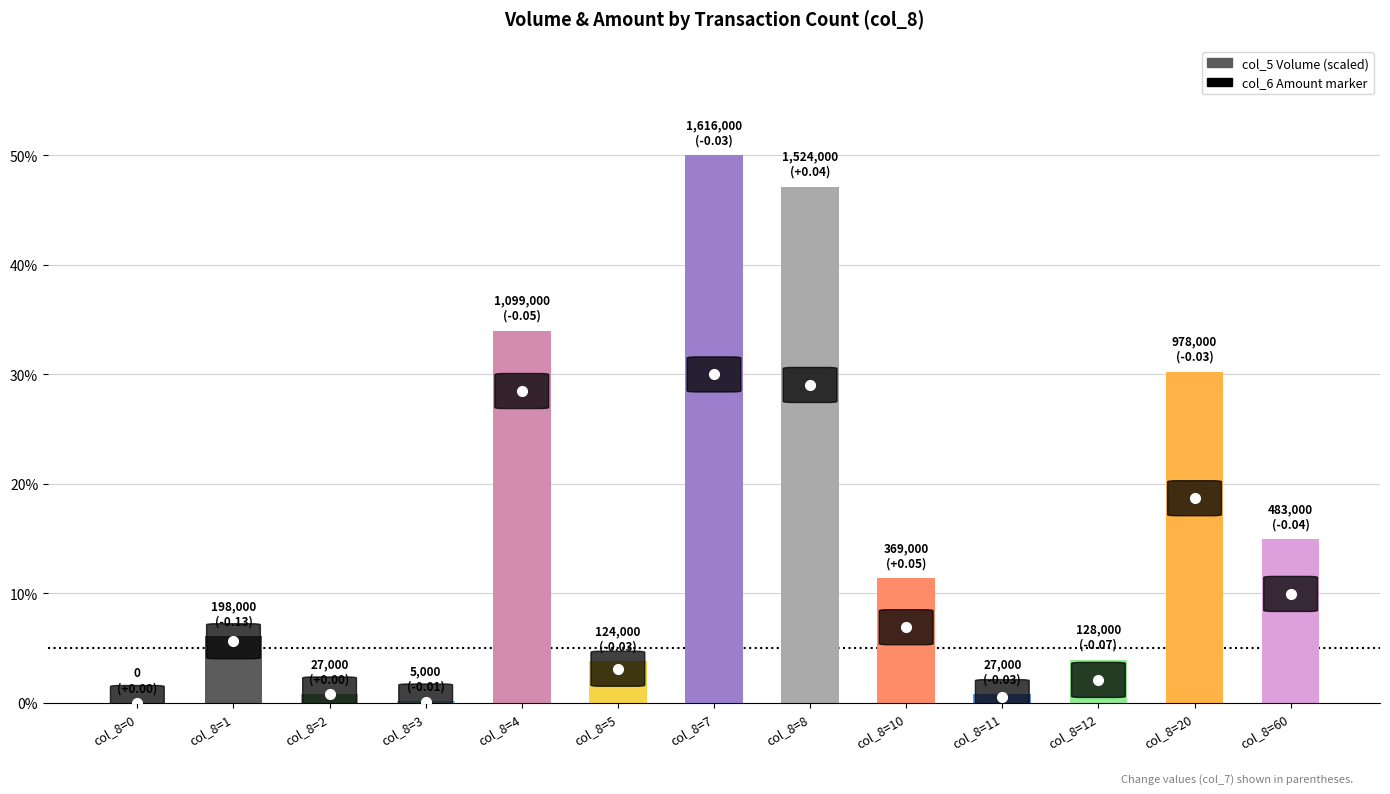

What is the sum of all values?

203.5